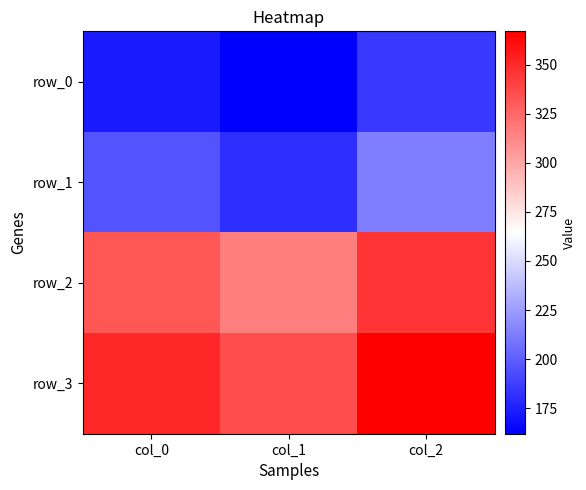

What is the sum of the row_1 values at col_1 and col_0?

376.8